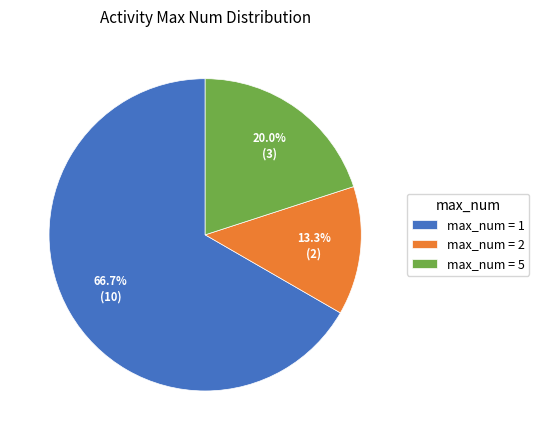

Between max_num = 5 and max_num = 2, which is larger?

max_num = 5